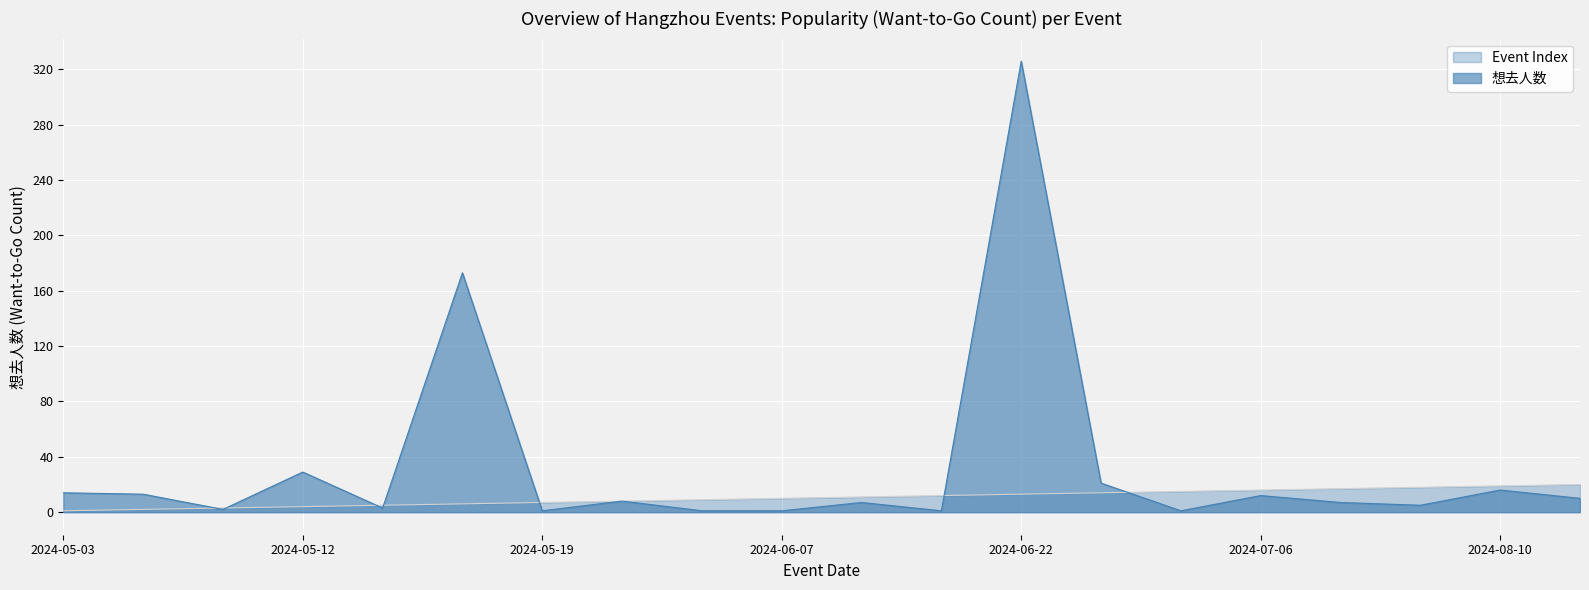

How many lines are shown in the chart?

2